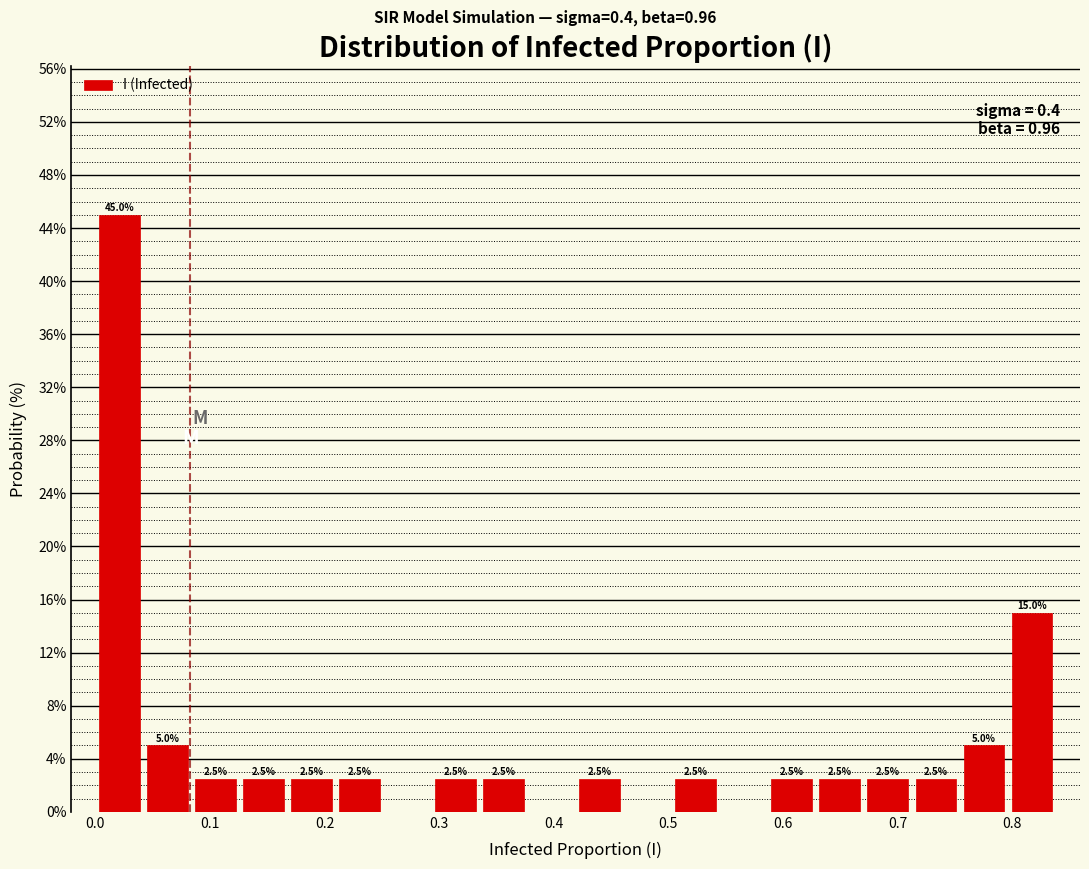

Over which range of the x-axis is the bar tallest?

0.00 to 0.04